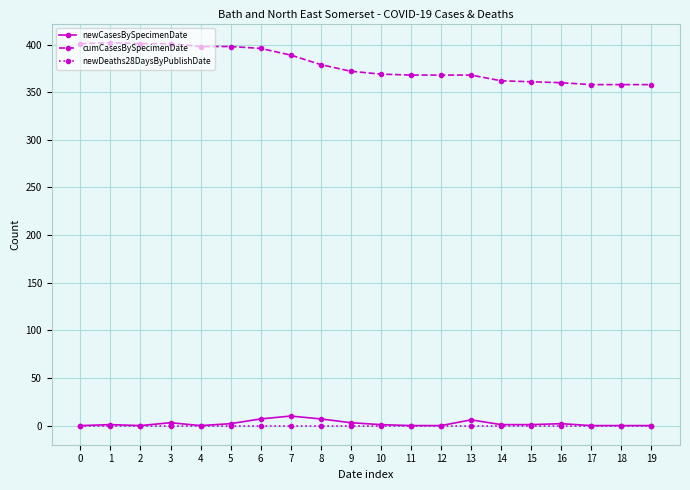

What is the total value across all series at 18?

358